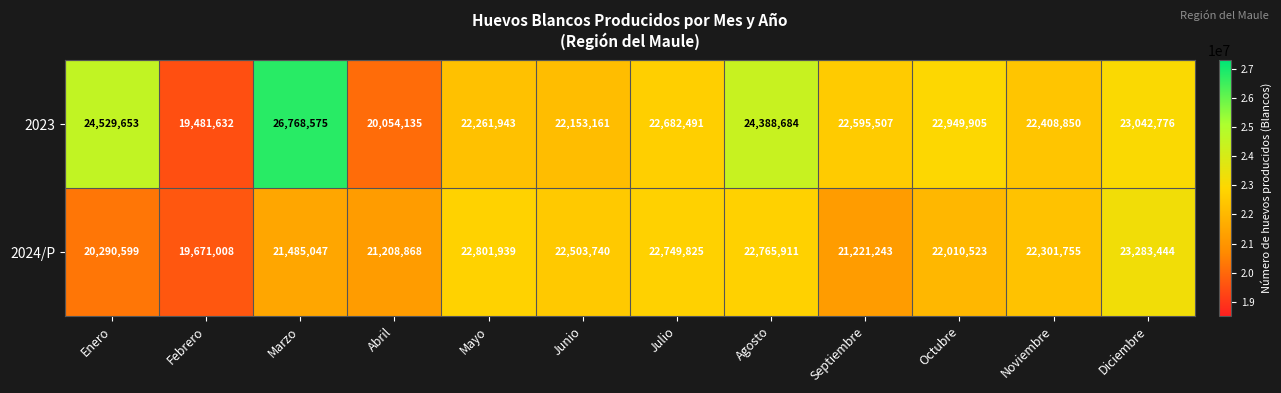

Which series has the largest total across all categories?

2023